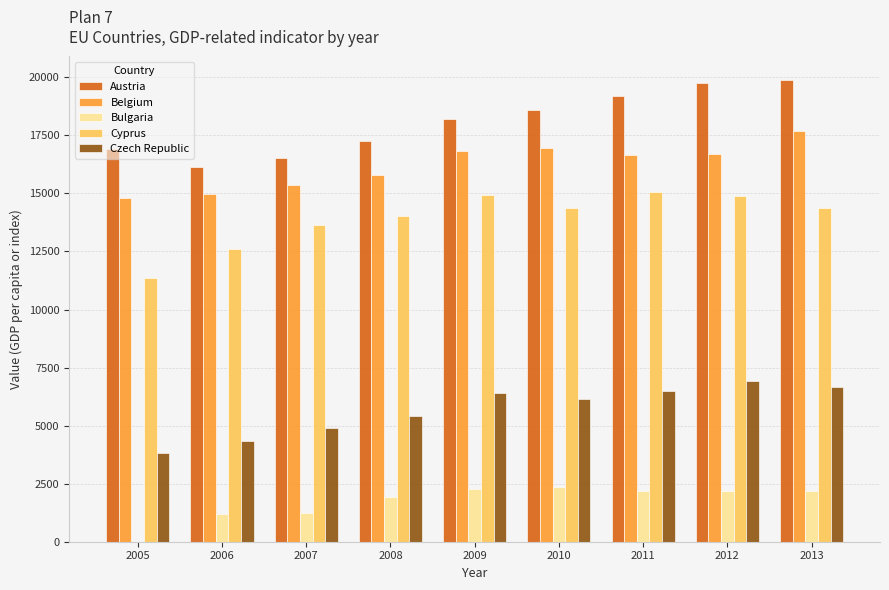

Which series has the largest total across all categories?

Austria